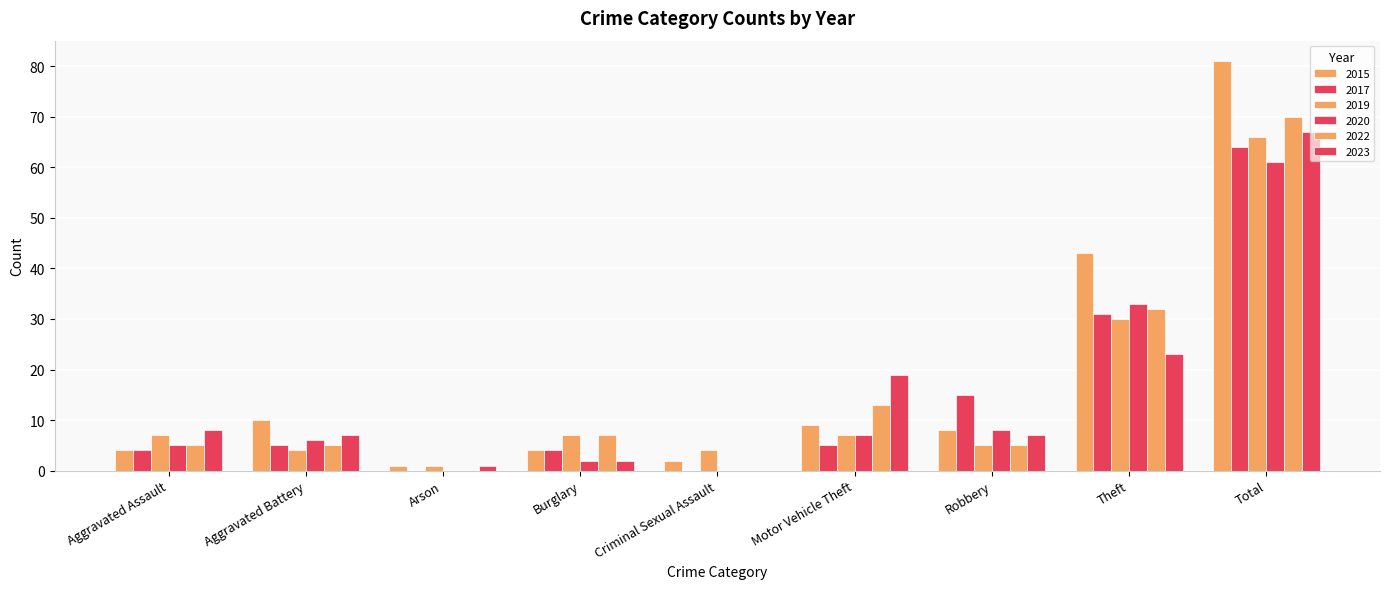

At Burglary, list the series in order from largest to smallest.

2019, 2022, 2015, 2017, 2020, 2023